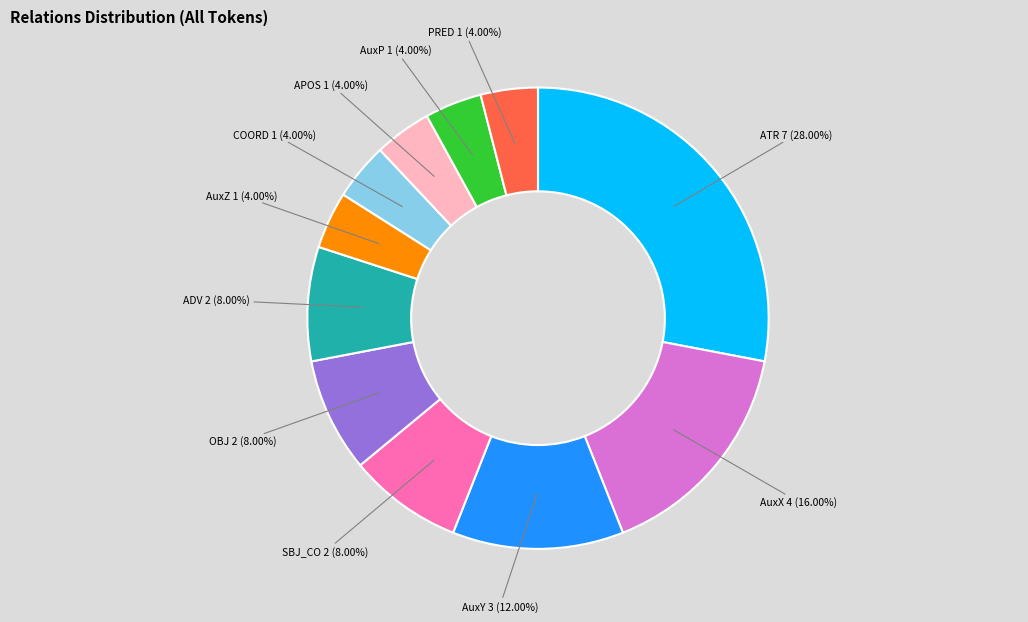

True or false: ATR accounts for 19% of the total.

False